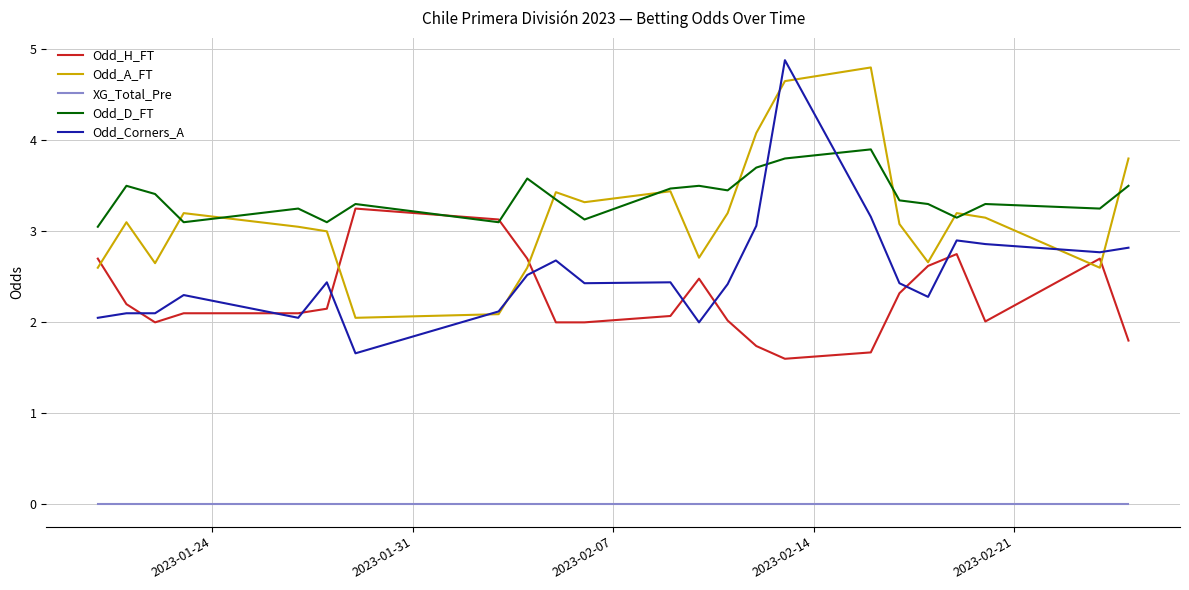

What is the average value of the Odd_A_FT series?

3.2